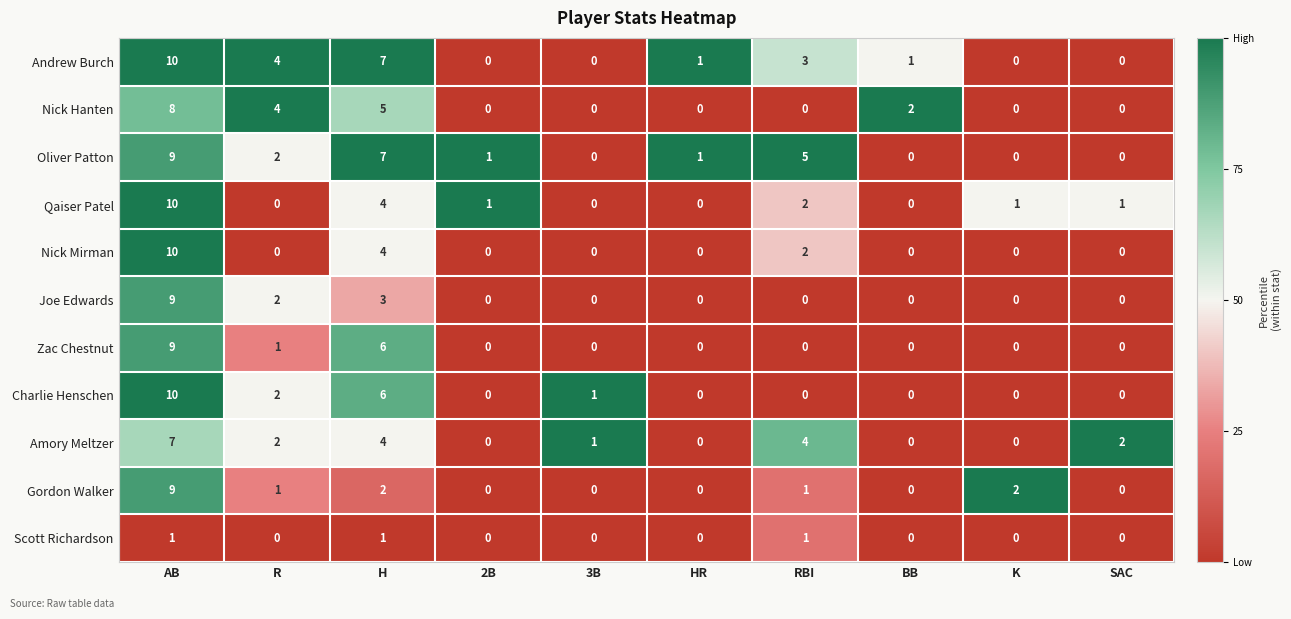

What is the maximum value shown in the chart?

10